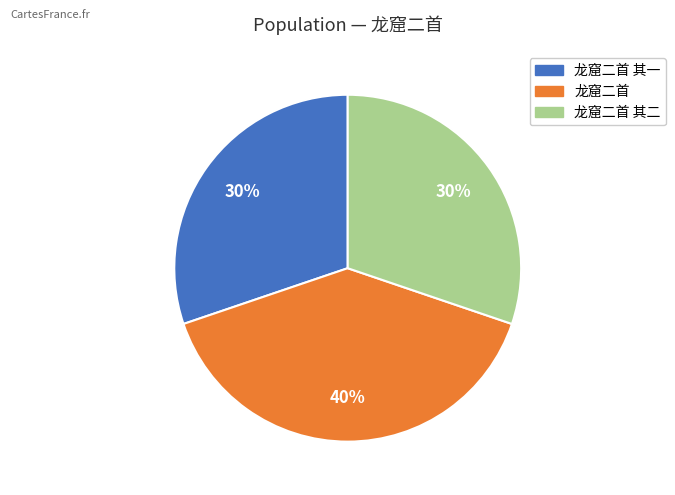

Does any single category account for the majority?

No